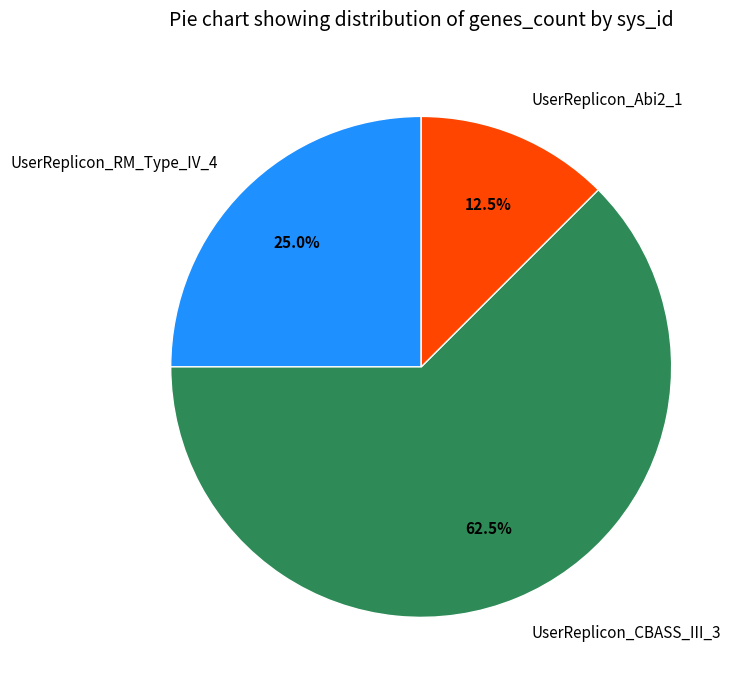

Rank the categories by value from highest to lowest.

UserReplicon_CBASS_III_3, UserReplicon_RM_Type_IV_4, UserReplicon_Abi2_1